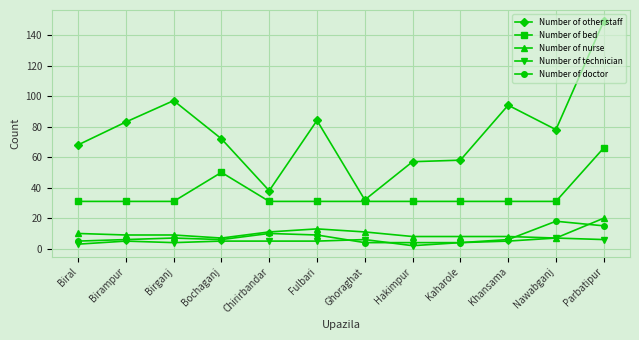

Read the Number of doctor value at Birganj, to the nearest 5.

5